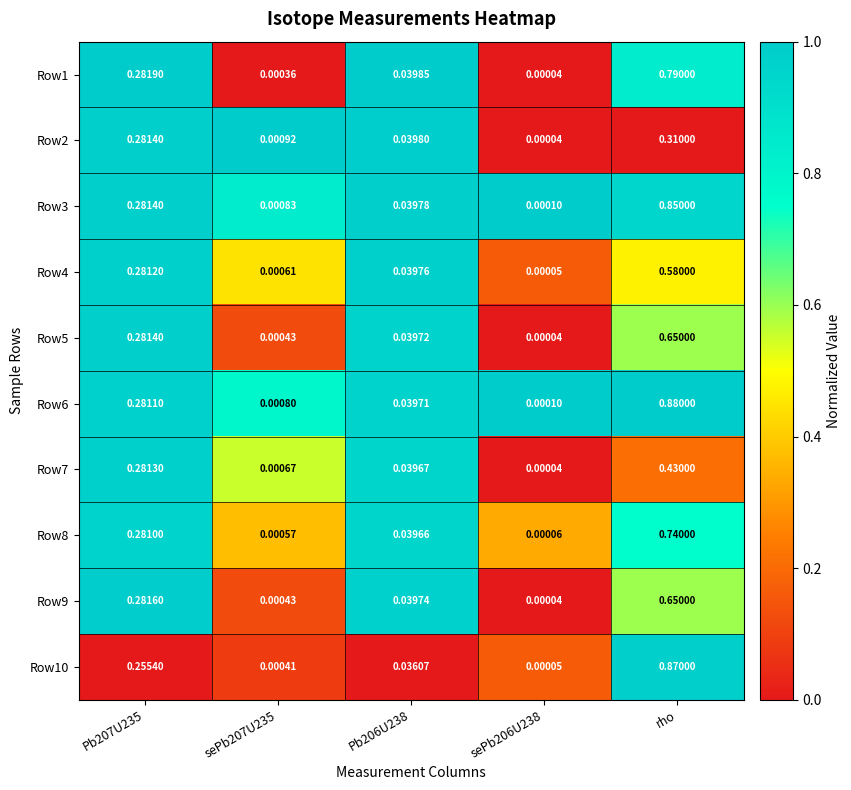

At which category is the sum across all series the highest?

rho